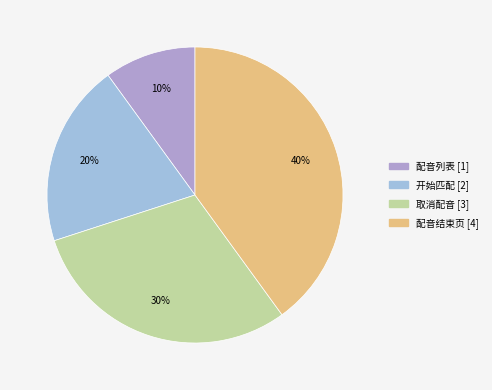

To the nearest percent, what portion does 取消配音 represent?

30%